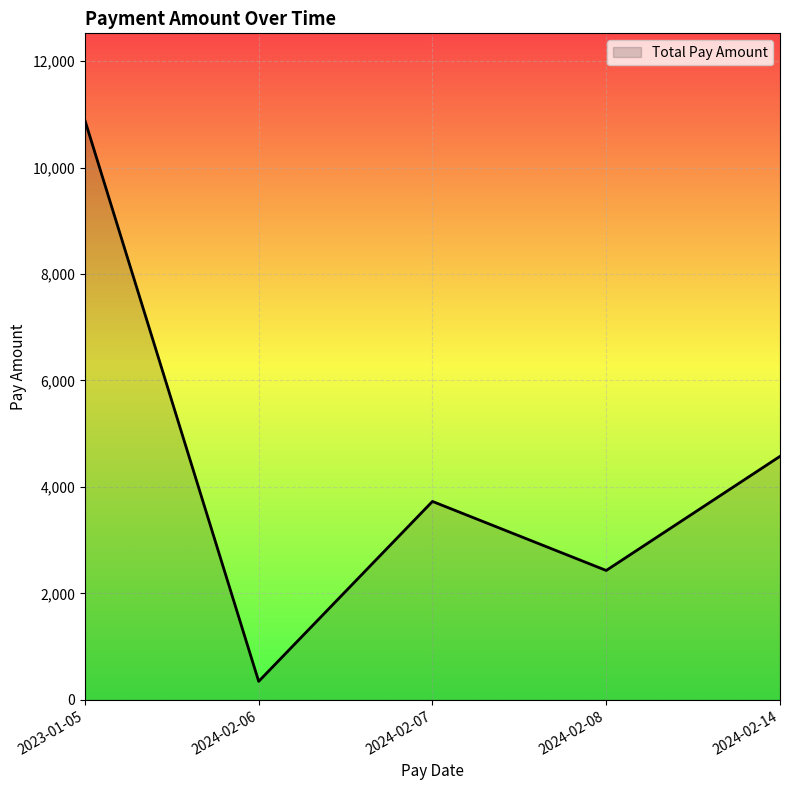

What is the change in value from 2023-01-05 to 2024-02-06?

-10539.0